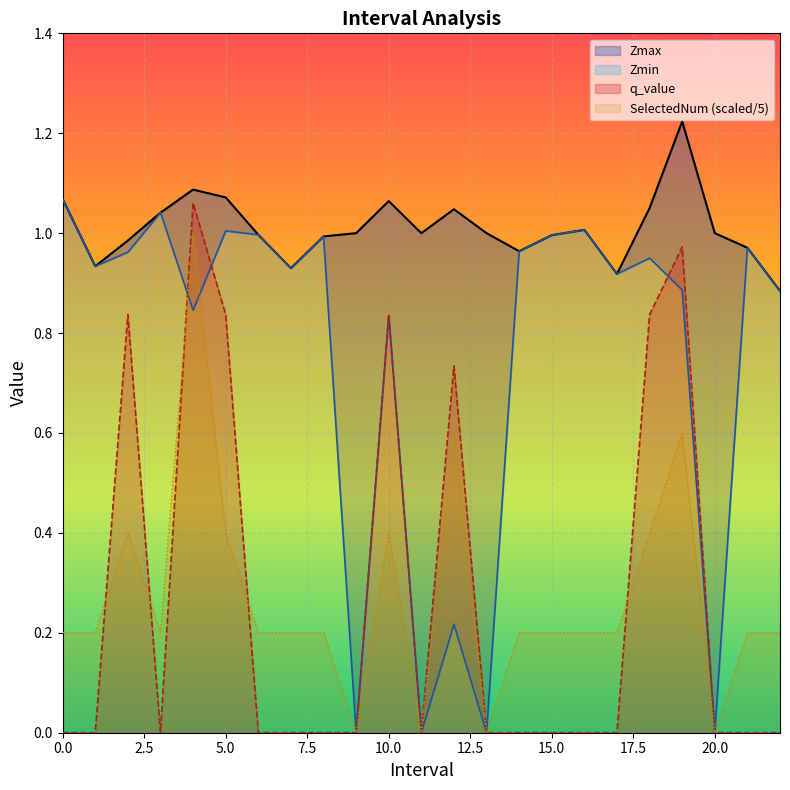

Rank the series at 19 from highest to lowest value.

Zmax, q_value, Zmin, SelectedNum (scaled/5)